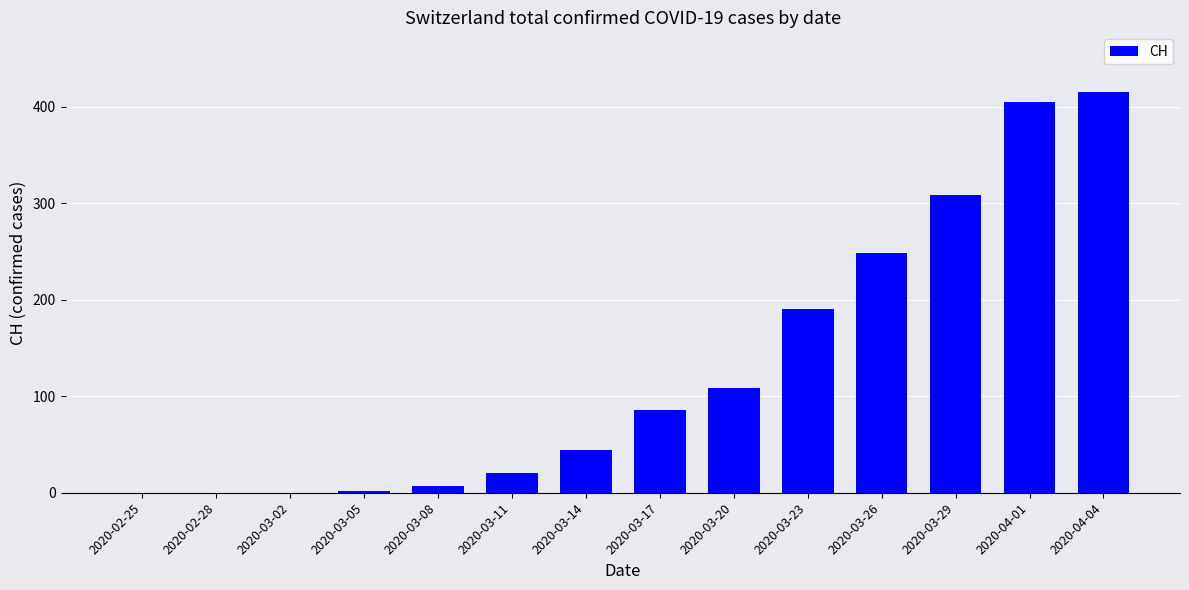

True or false: the data shows 194 at 2020-02-25.

False